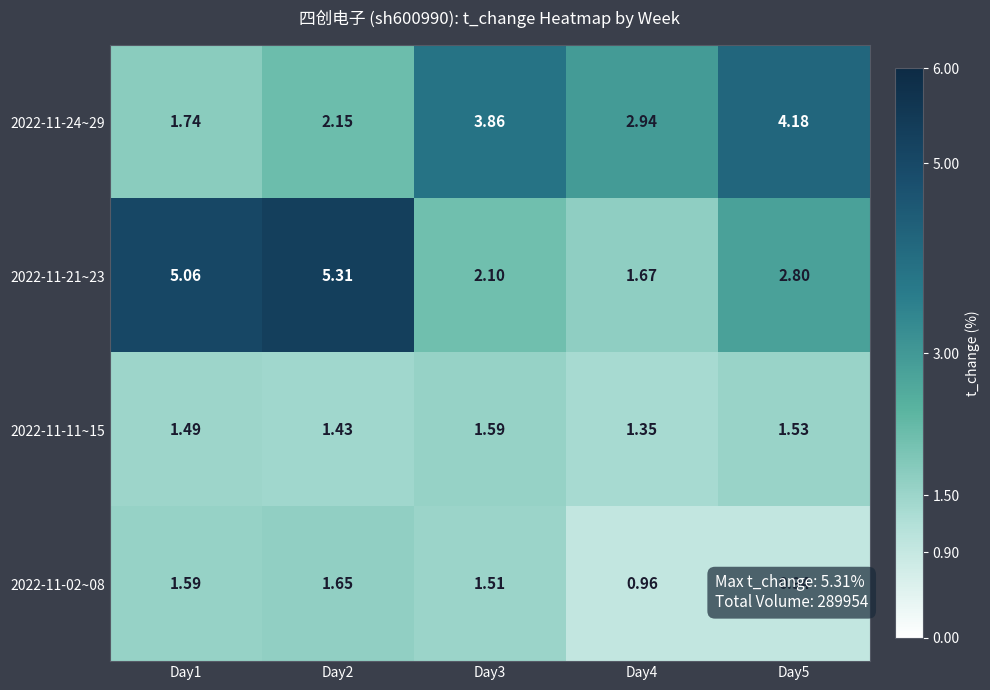

Which label corresponds to the largest value in the chart?

Day2